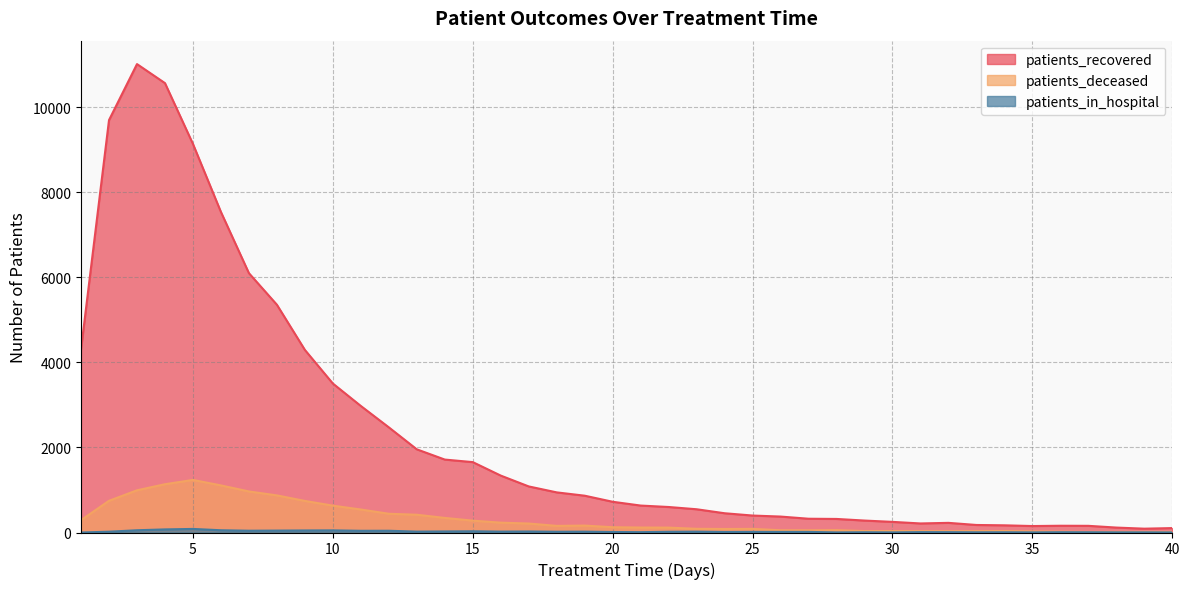

Which series has the widest spread of values?

patients_recovered